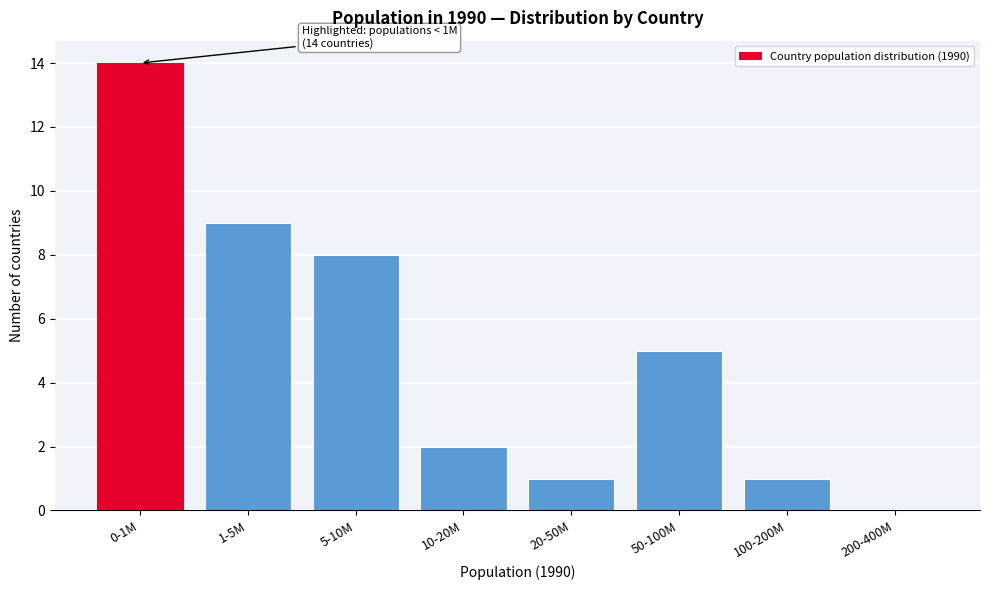

Reading left to right, transcribe all the data shown in this chart.

0-1M=14	1-5M=9	5-10M=8	10-20M=2	20-50M=1	50-100M=5	100-200M=1	200-400M=0